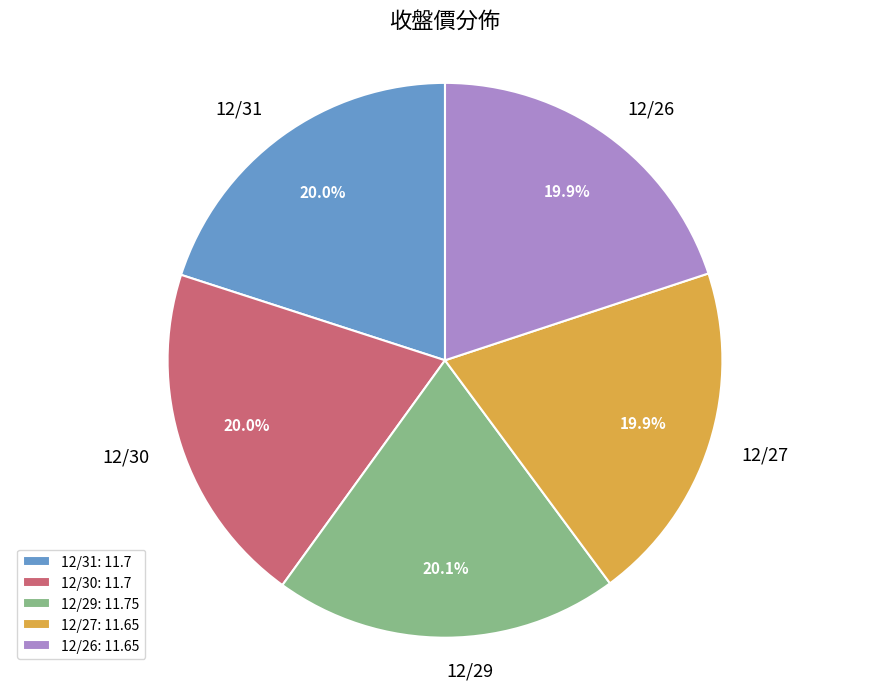

To the nearest percent, what percentage of the pie is 12/26?

20%